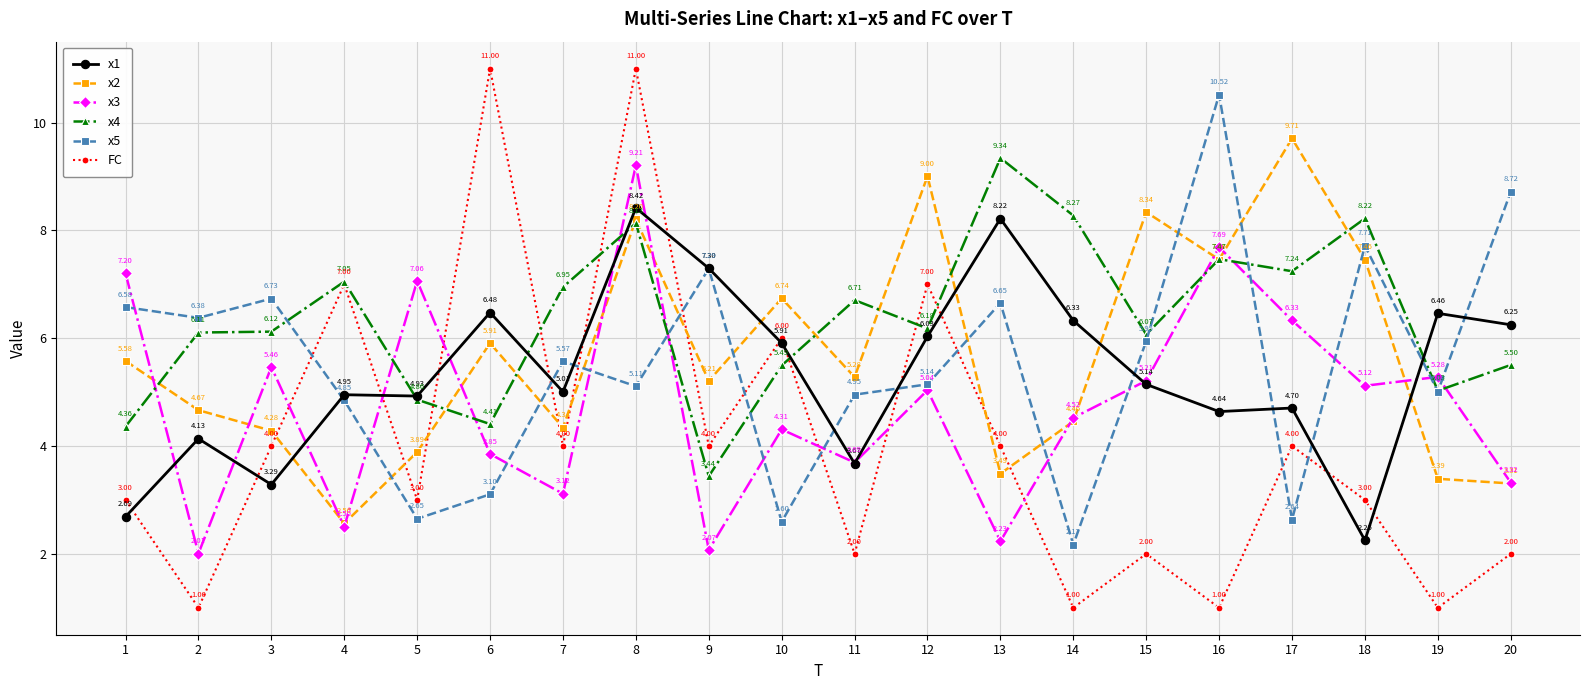

Rank the categories by x5 value from lowest to highest.

14, 10, 17, 5, 6, 4, 11, 19, 8, 12, 7, 15, 2, 1, 13, 3, 9, 18, 20, 16